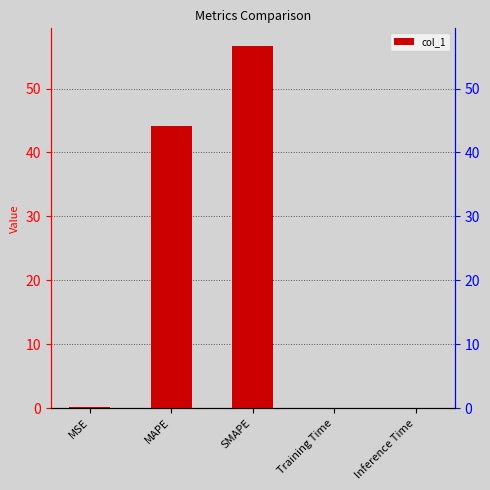

Reading right to left, what are all the values shown in this chart?

0.0	0.0	56.6	44.1	0.2